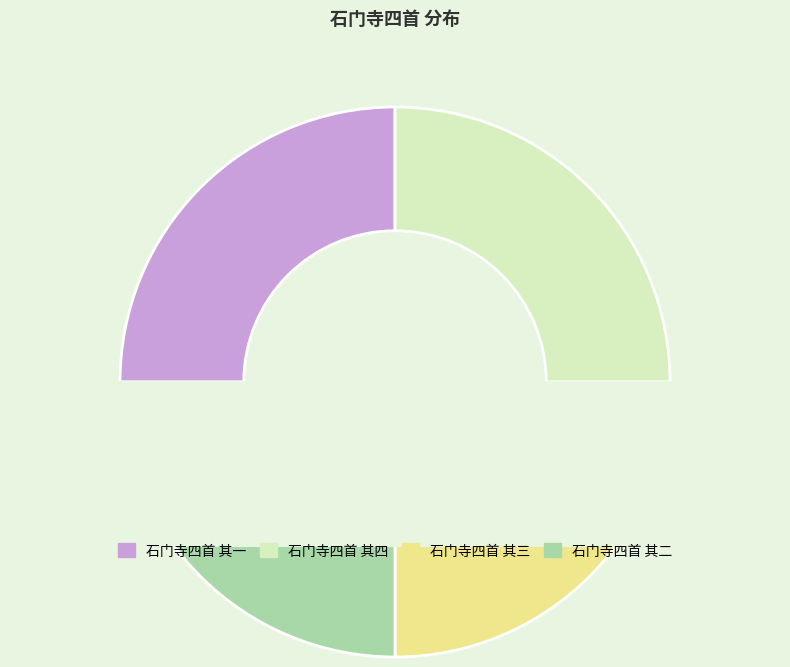

Count the number of slices in the pie.

4